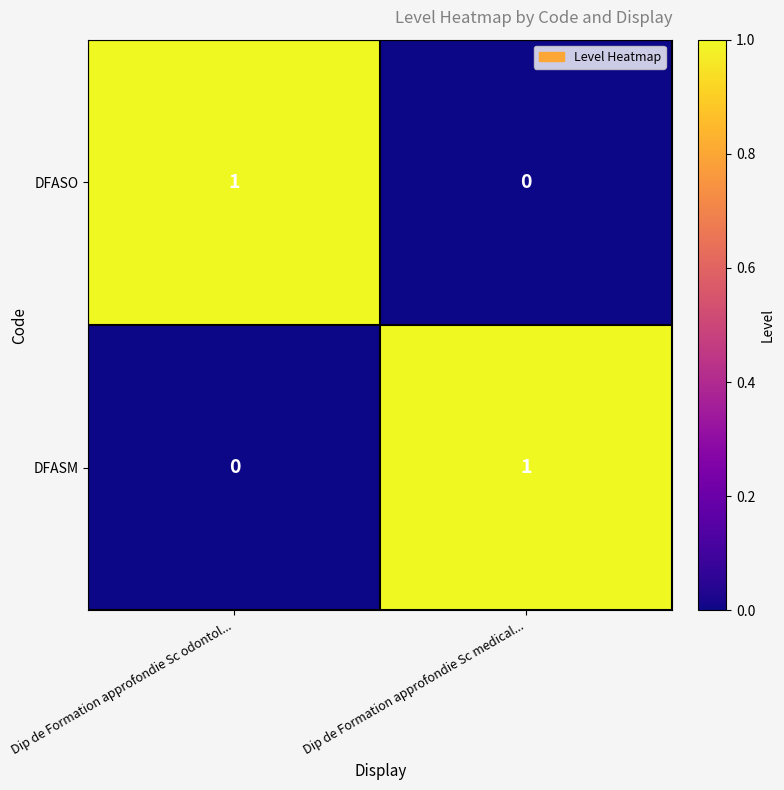

At which label does DFASM reach its peak?

Dip de Formation approfondie Sc medical...